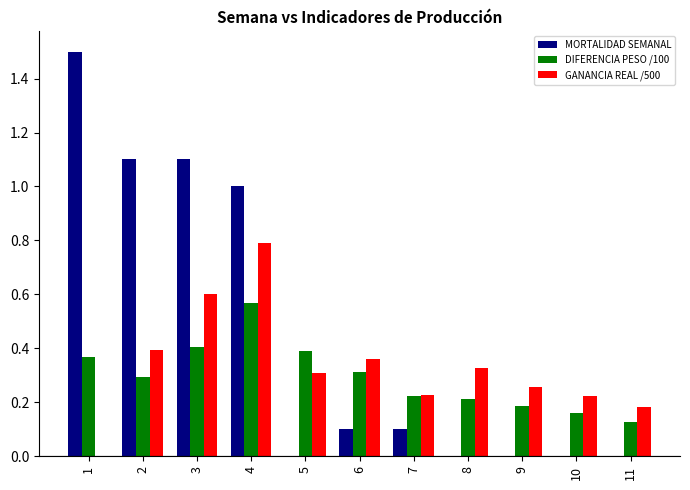

Between 2 and 9, which series saw the biggest shift?

MORTALIDAD SEMANAL